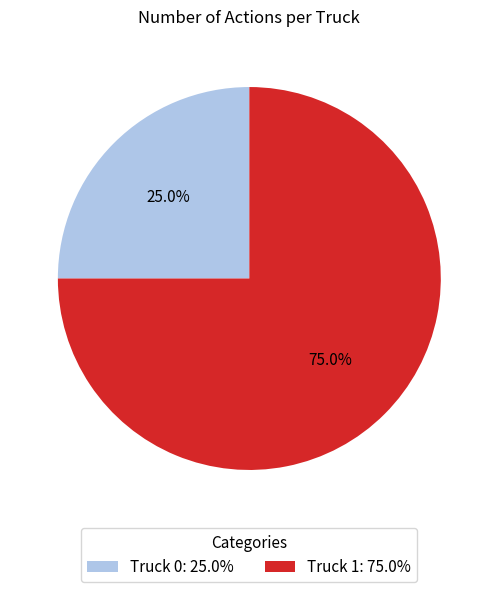

How many slices are in this pie chart?

2